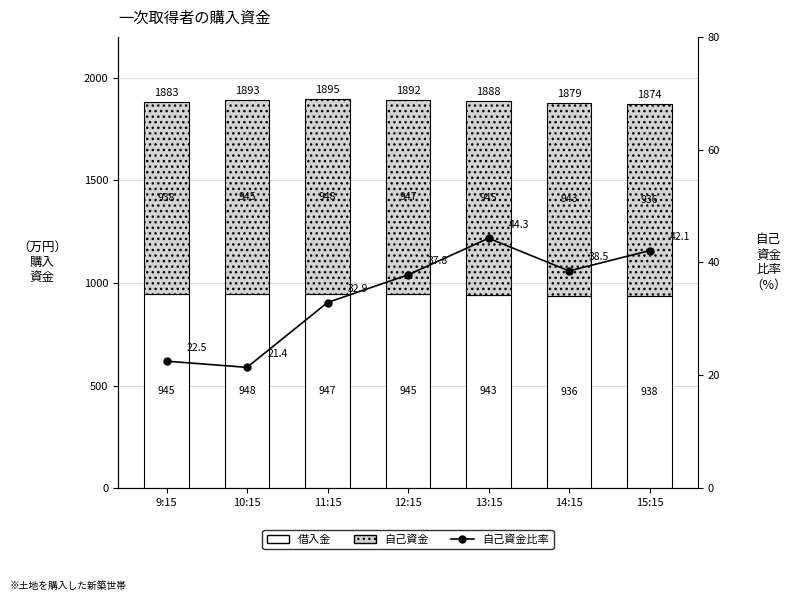

What is the spread (max minus min) of values at 13:15?

901.0